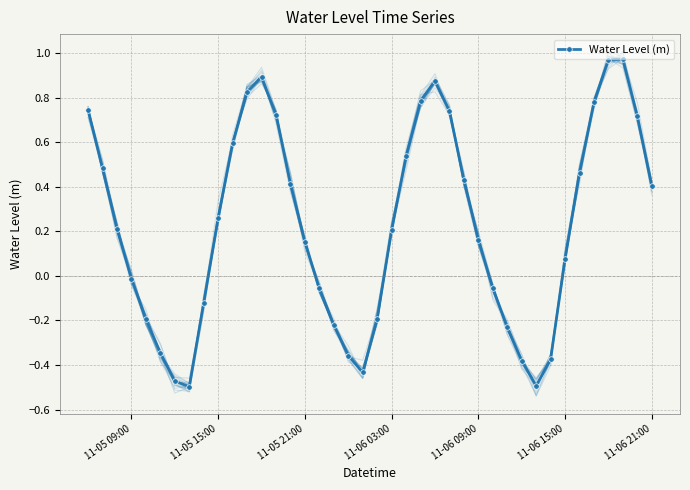

How many data points does each series have?

40